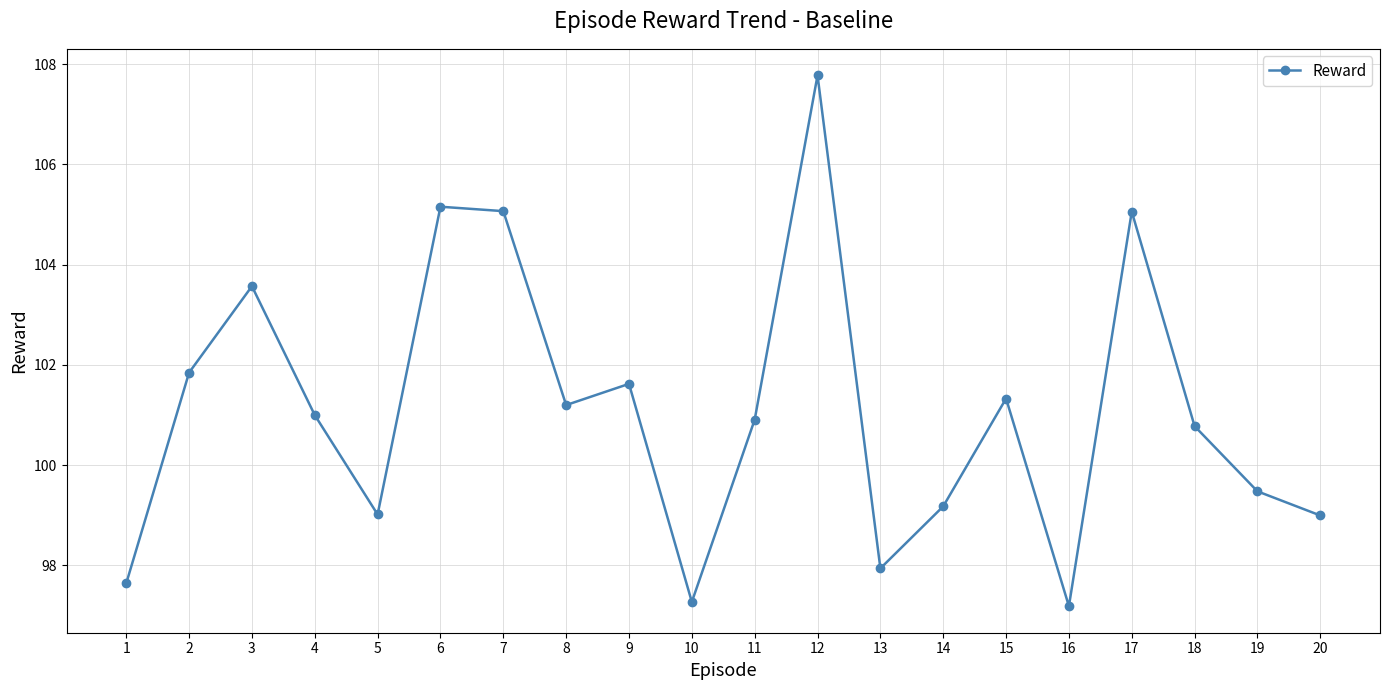

Reading left to right, extract all data points from this chart.

1=97.6	2=101.8	3=103.6	4=101.0	5=99.0	6=105.2	7=105.1	8=101.2	9=101.6	10=97.3	11=100.9	12=107.8	13=97.9	14=99.2	15=101.3	16=97.2	17=105.1	18=100.8	19=99.5	20=99.0